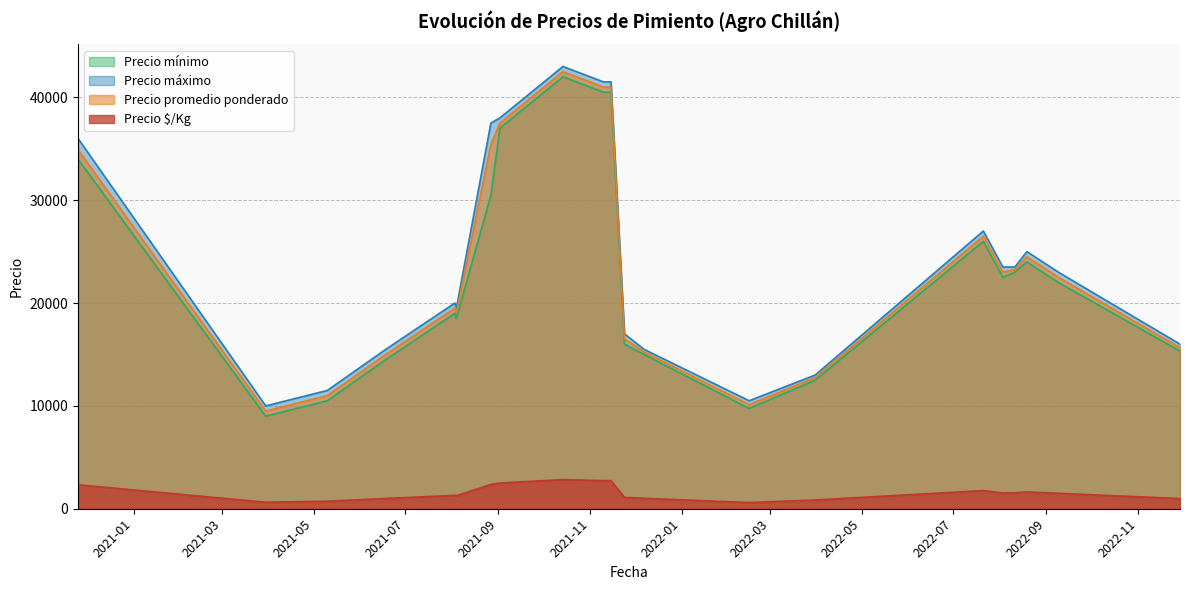

What is the minimum value for Precio promedio ponderado?

9500.0